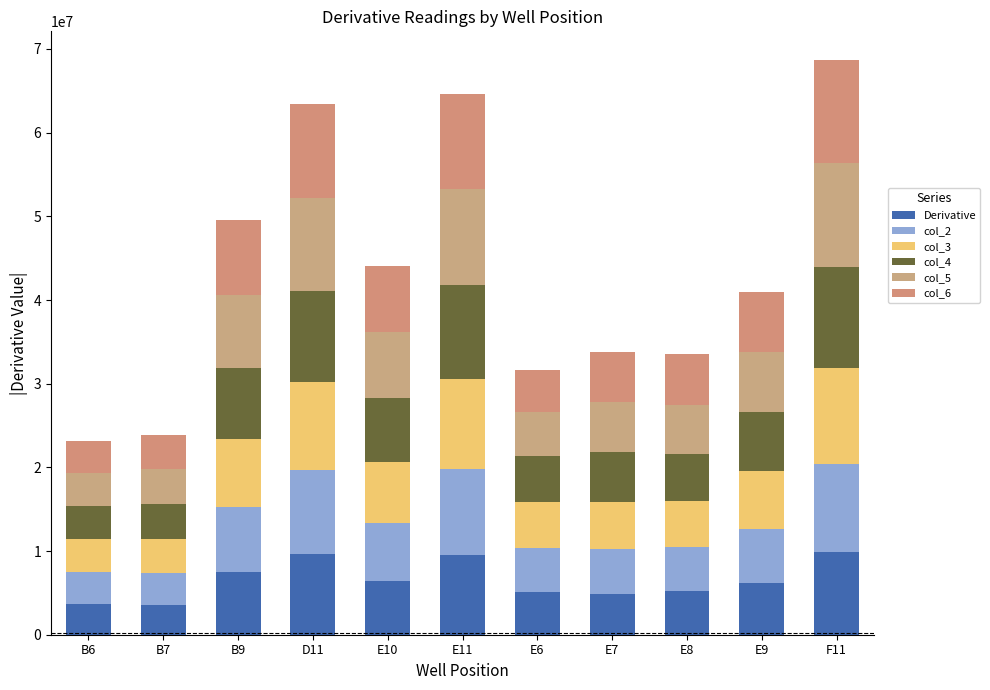

What is the highest value of the Derivative series?

9843221.0